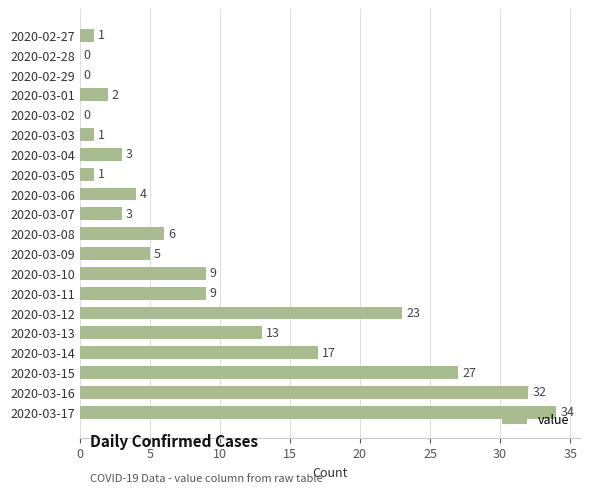

What is the sum of all values?

190